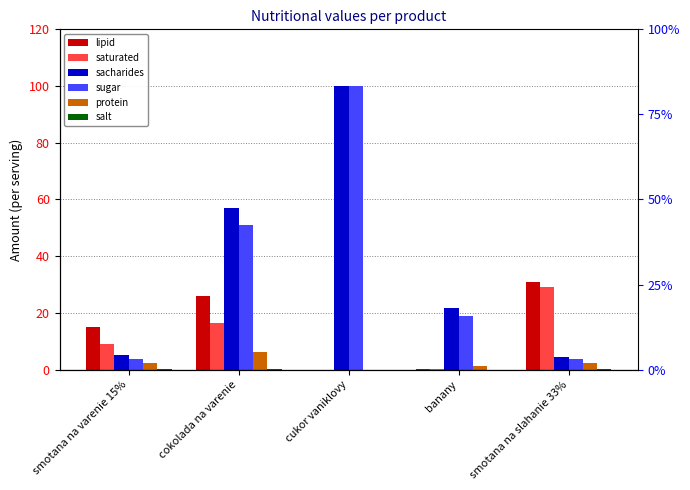

Between smotana na varenie 15% and smotana na slahanie 33%, which is larger?

smotana na slahanie 33%